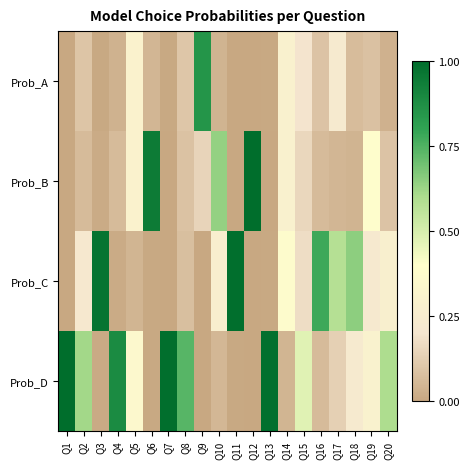

Which has a higher value, Q16 or Q10?

Q16